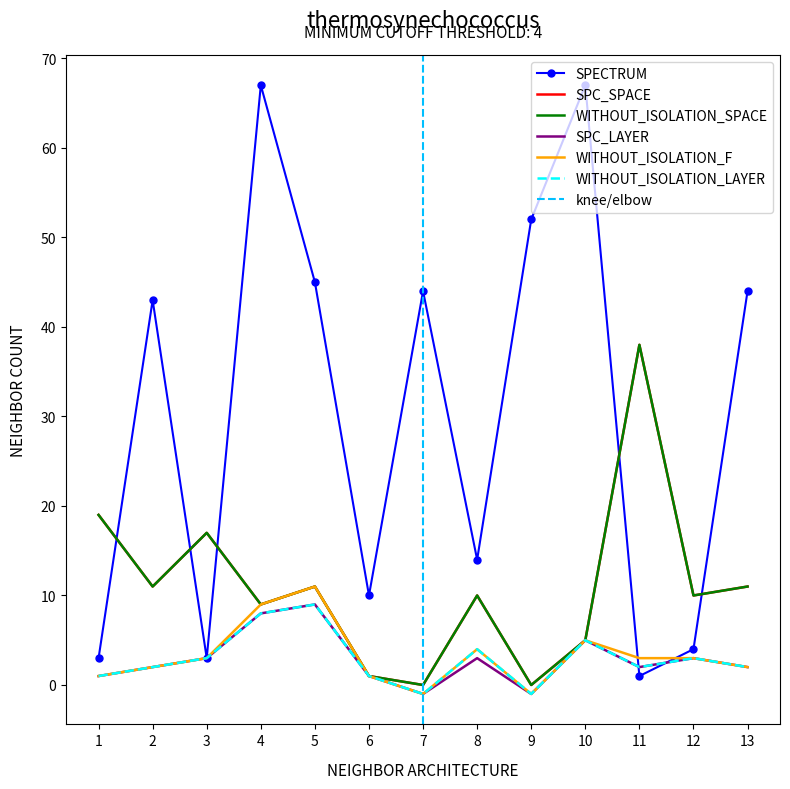

What are all the series names shown in the legend?

SPECTRUM, SPC_SPACE, WITHOUT_ISOLATION_SPACE, SPC_LAYER, WITHOUT_ISOLATION_F, WITHOUT_ISOLATION_LAYER